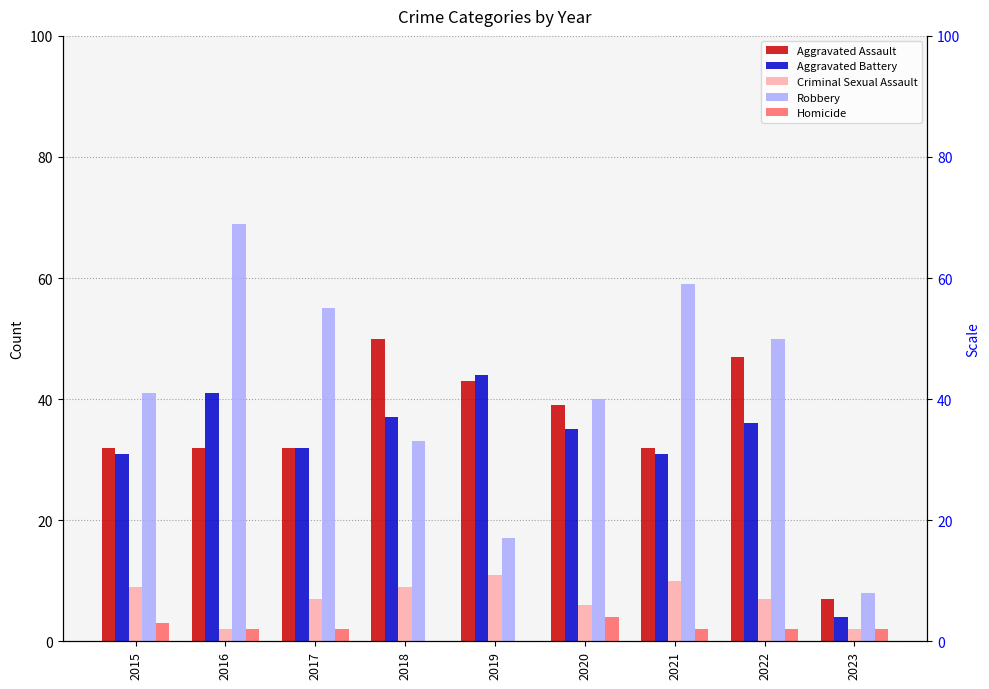

True or false: Criminal Sexual Assault has a value of 2 at 2016.

True